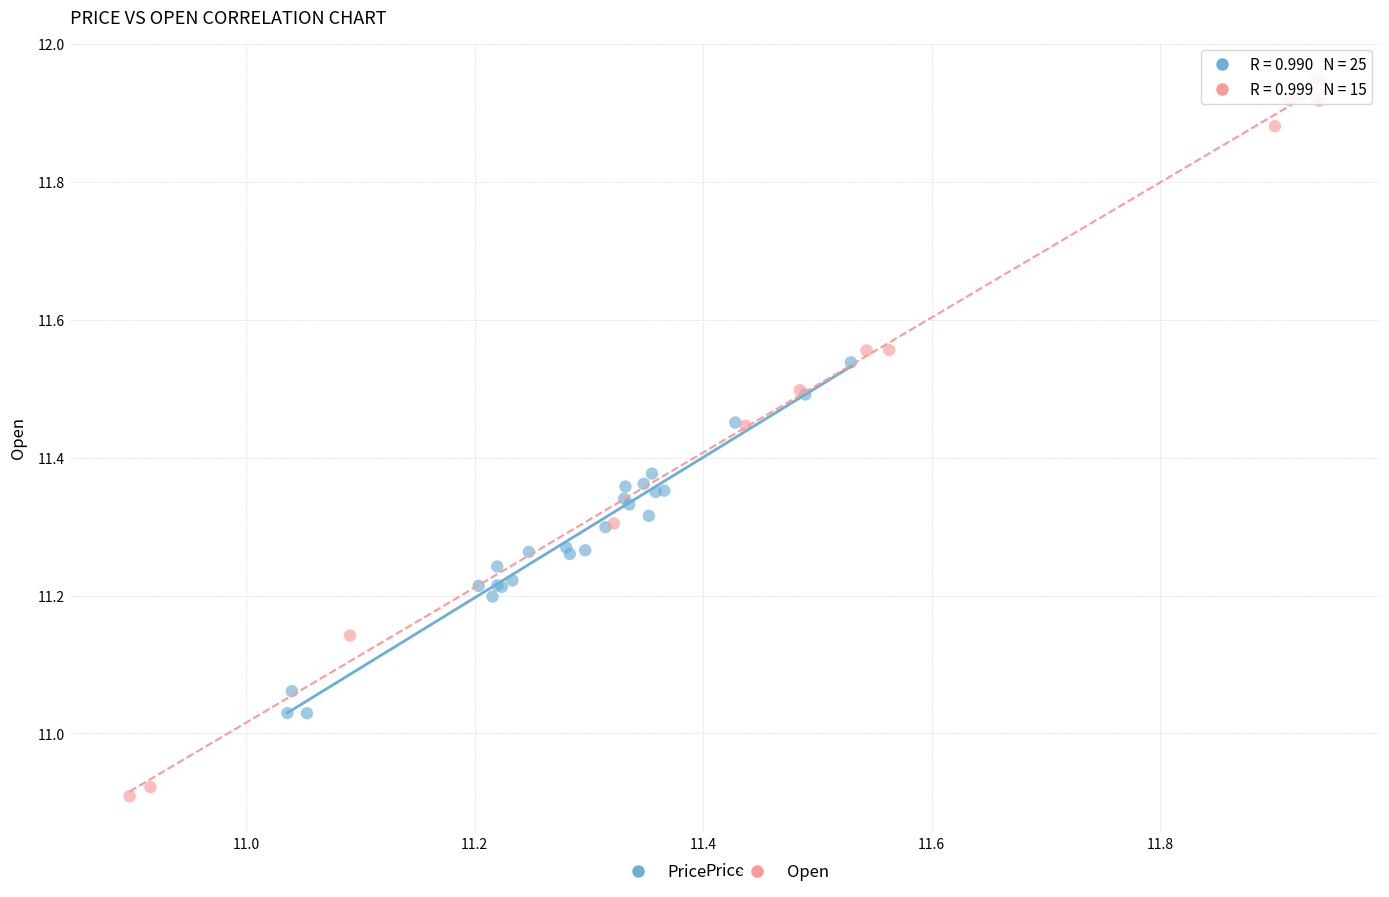

Which series contains the lowest Y value?

Open